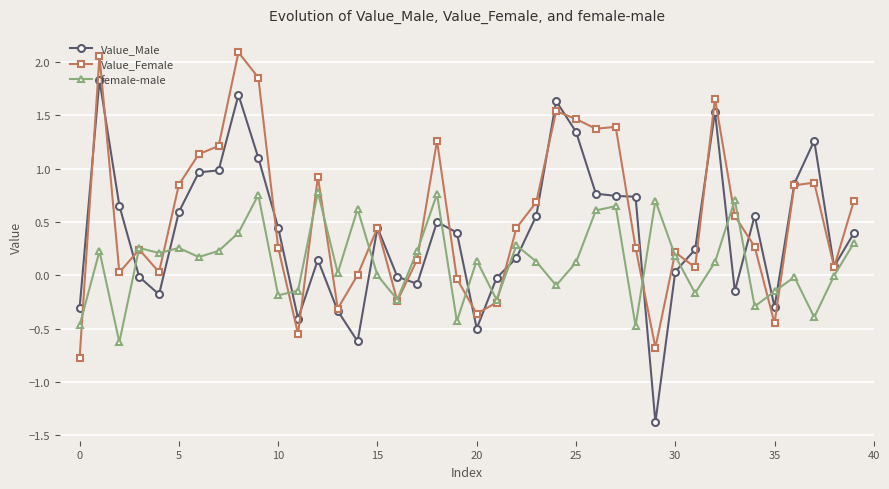

Rank the series by their maximum value, from highest to lowest.

Value_Female, Value_Male, female-male